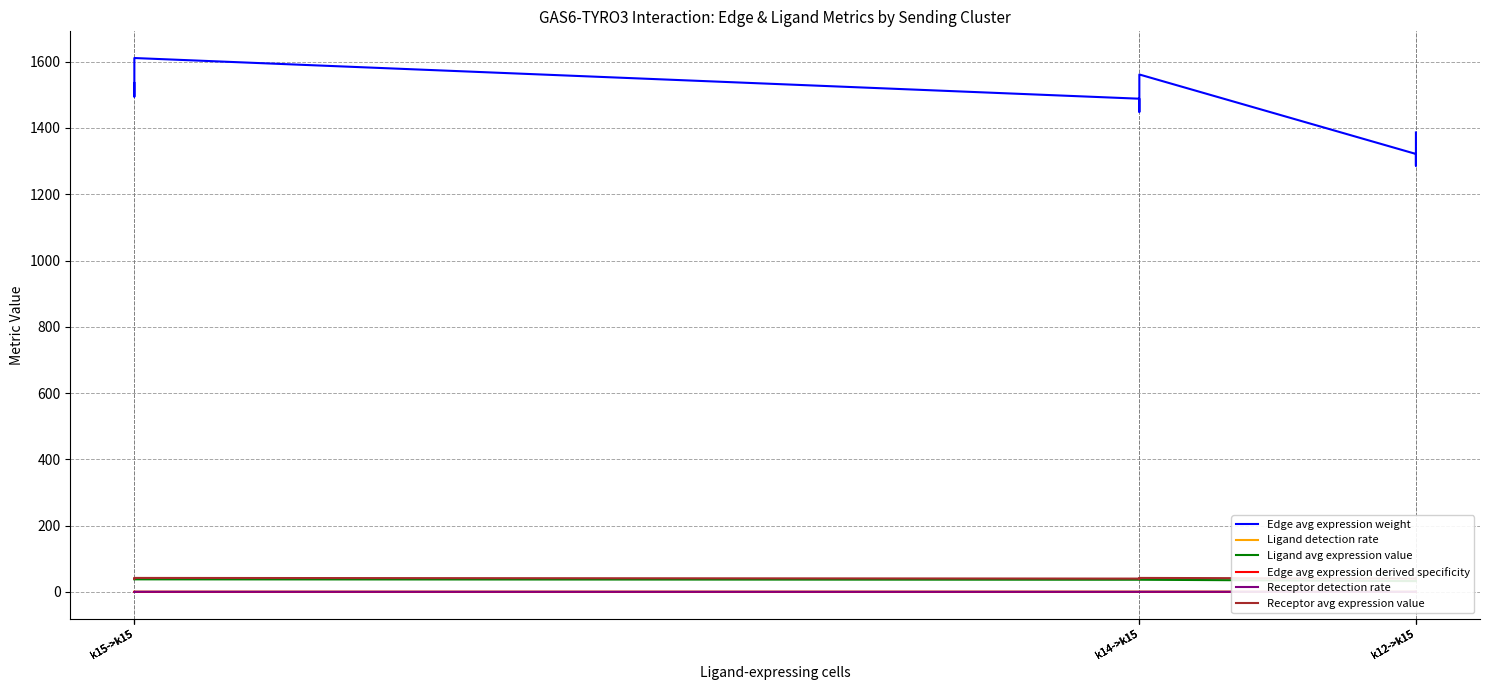

Which series has the widest spread of values?

Edge avg expression weight